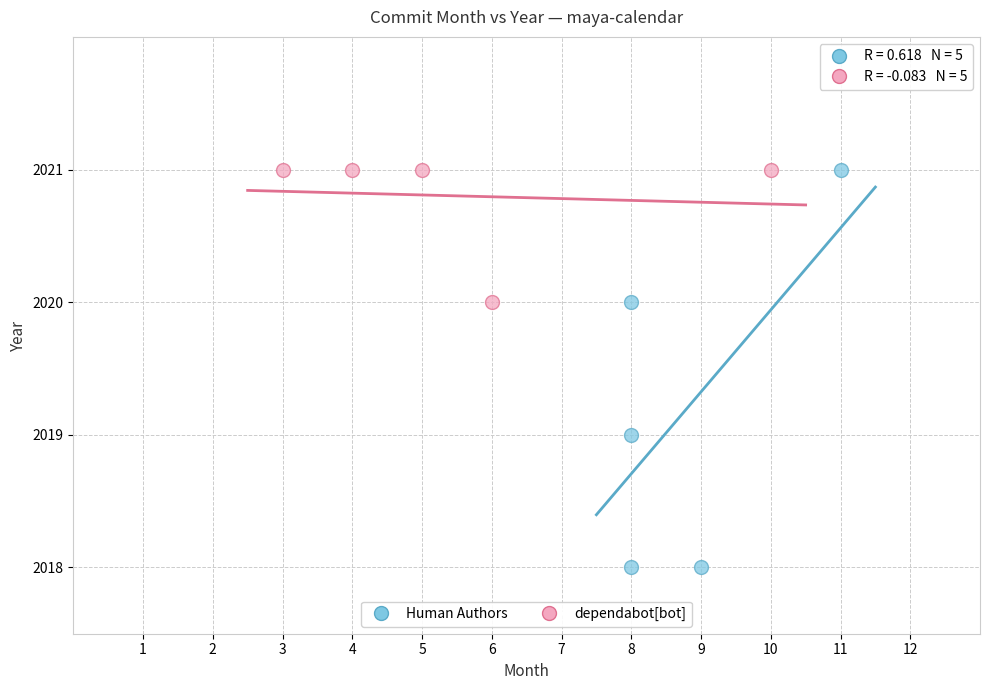

What are all the series names shown in the legend?

Human Authors, dependabot[bot]